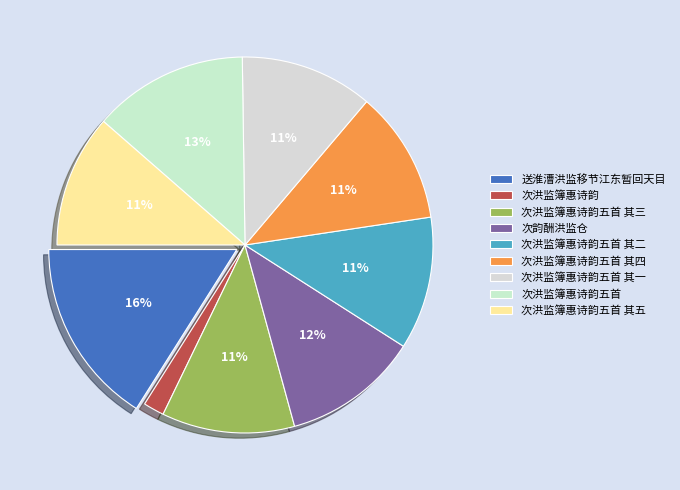

Which category has the smallest portion of the pie?

次洪监簿惠诗韵